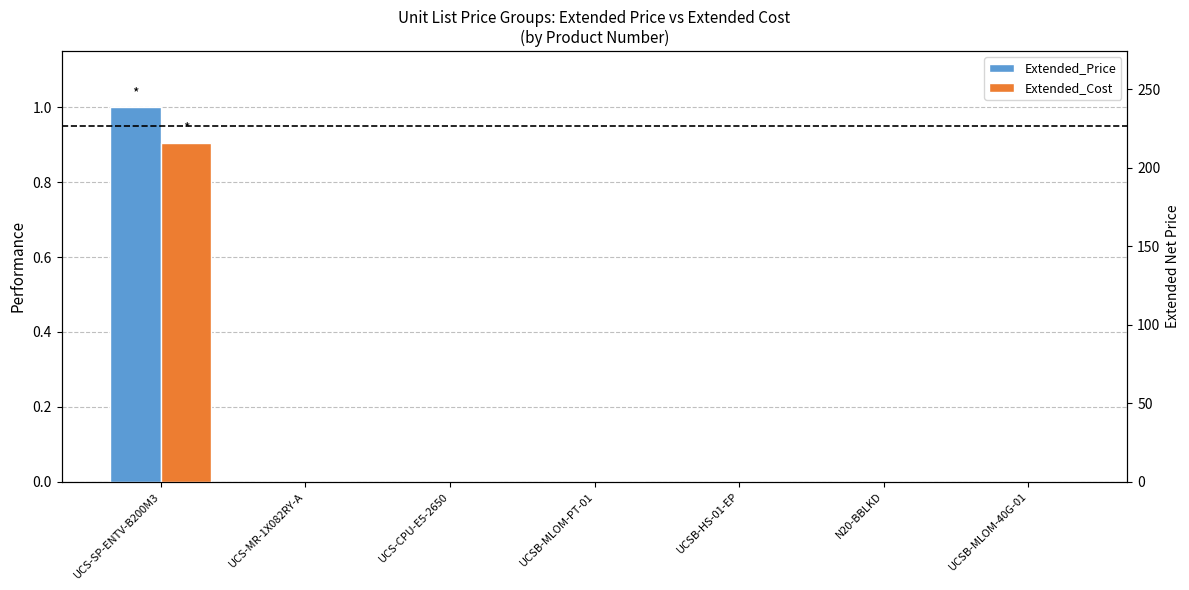

Reading right to left, extract all data points from this chart.

Extended_Price: 0.0	0.0	0.0	0.0	0.0	0.0	1.0
Extended_Cost: 0.0	0.0	0.0	0.0	0.0	0.0	0.9